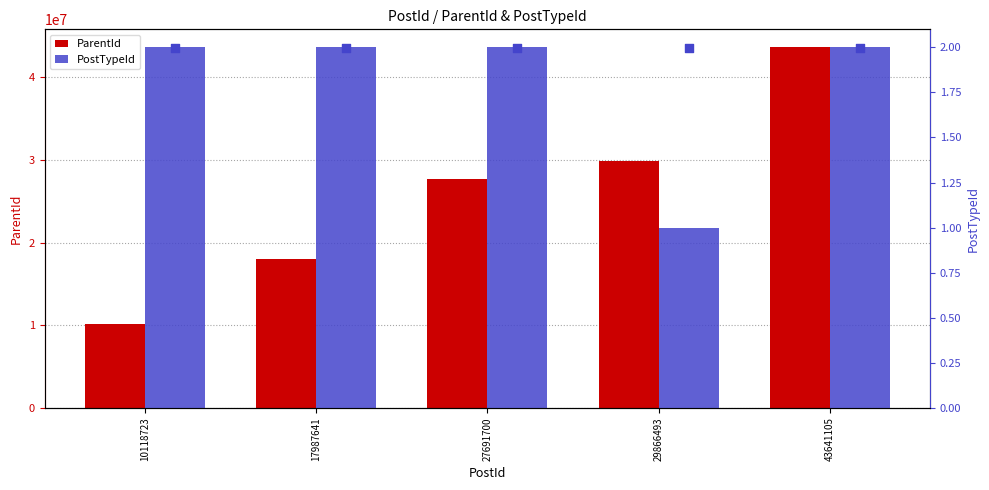

Which series reaches the maximum Y coordinate?

ParentId